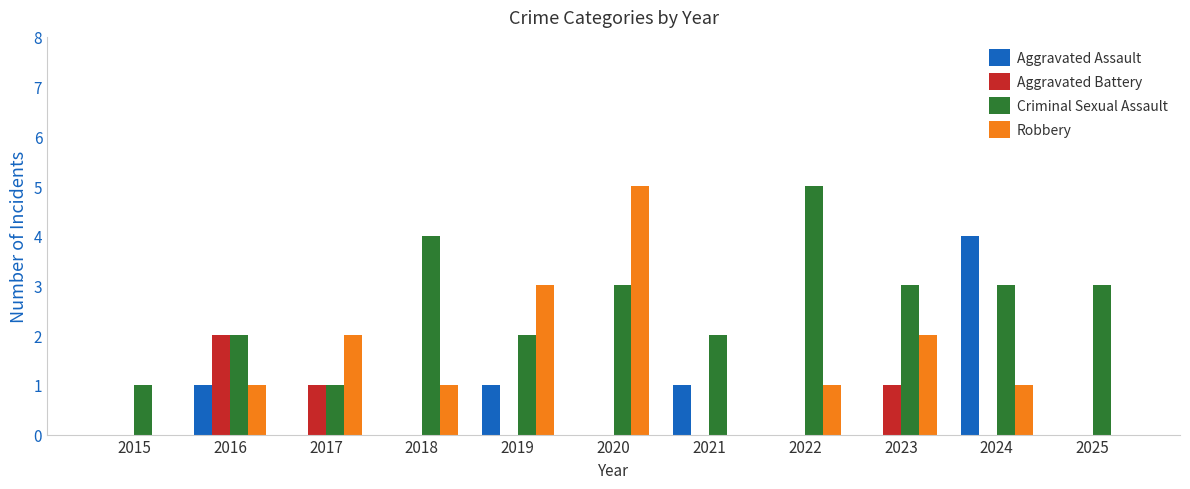

What is the greatest value displayed?

5